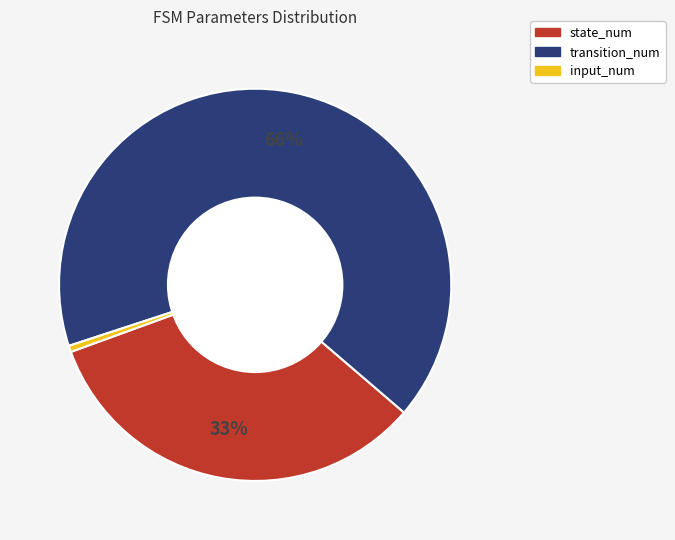

What percentage is the input_num slice, to the nearest percent?

1%